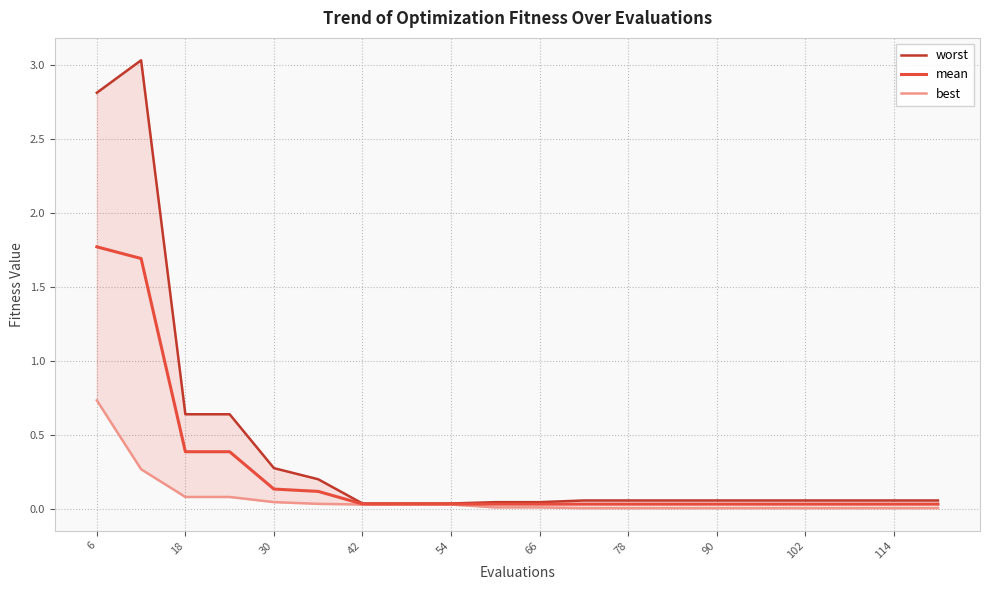

What is the maximum value for mean?

1.8